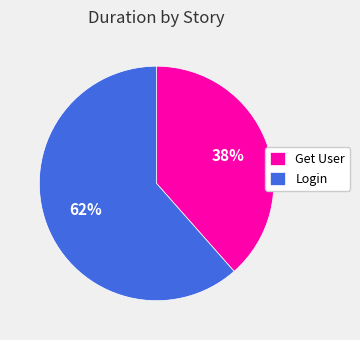

Which category has the biggest portion of the pie?

Login